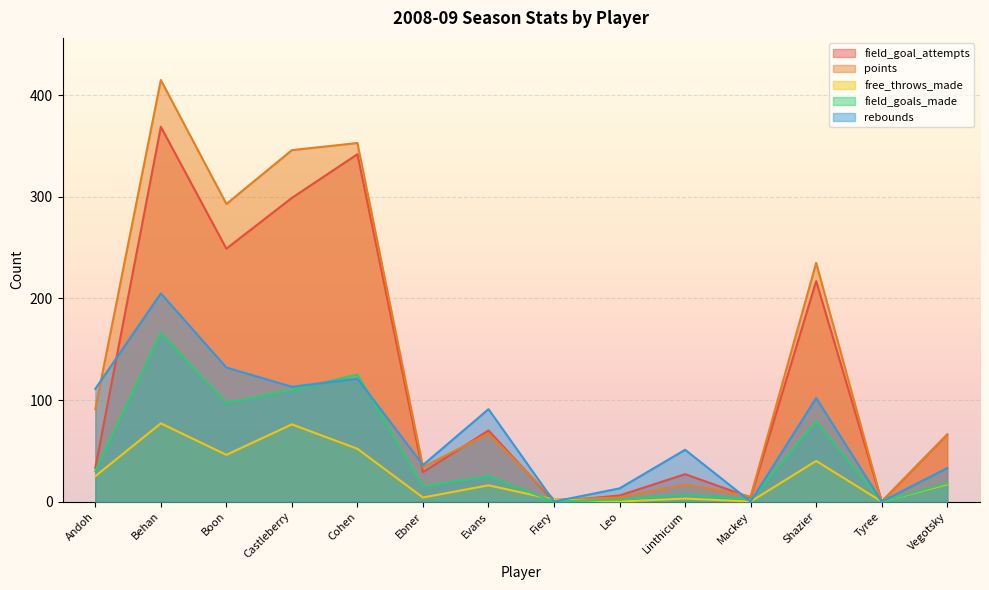

Which category has the highest value in the free_throws_made series?

Behan